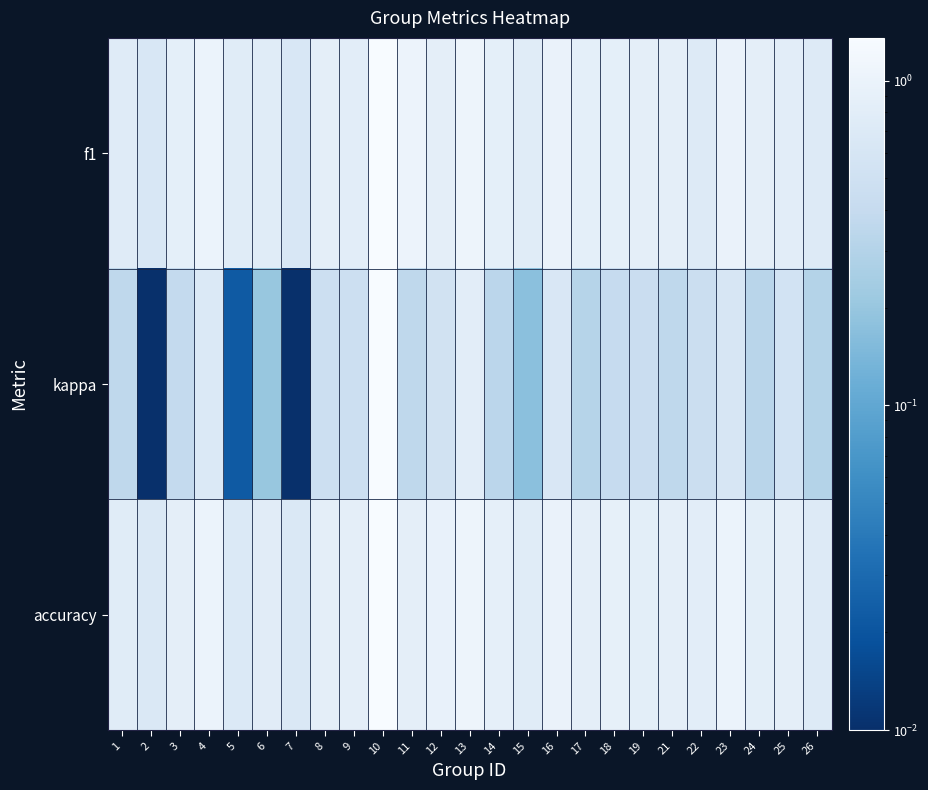

What is the total value across all series at 18?

2.2